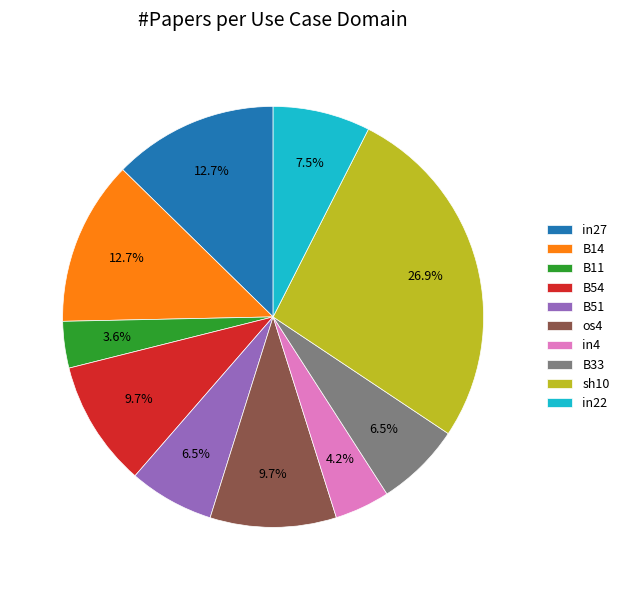

Does B51 represent more than half of the total?

No